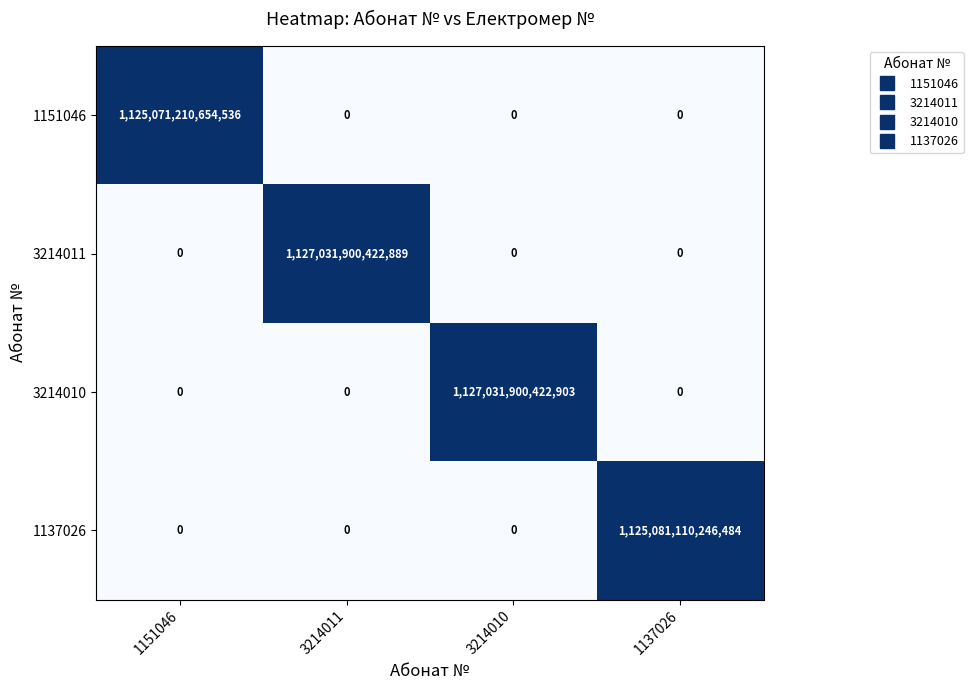

At how many categories does at least one series exceed 0?

4